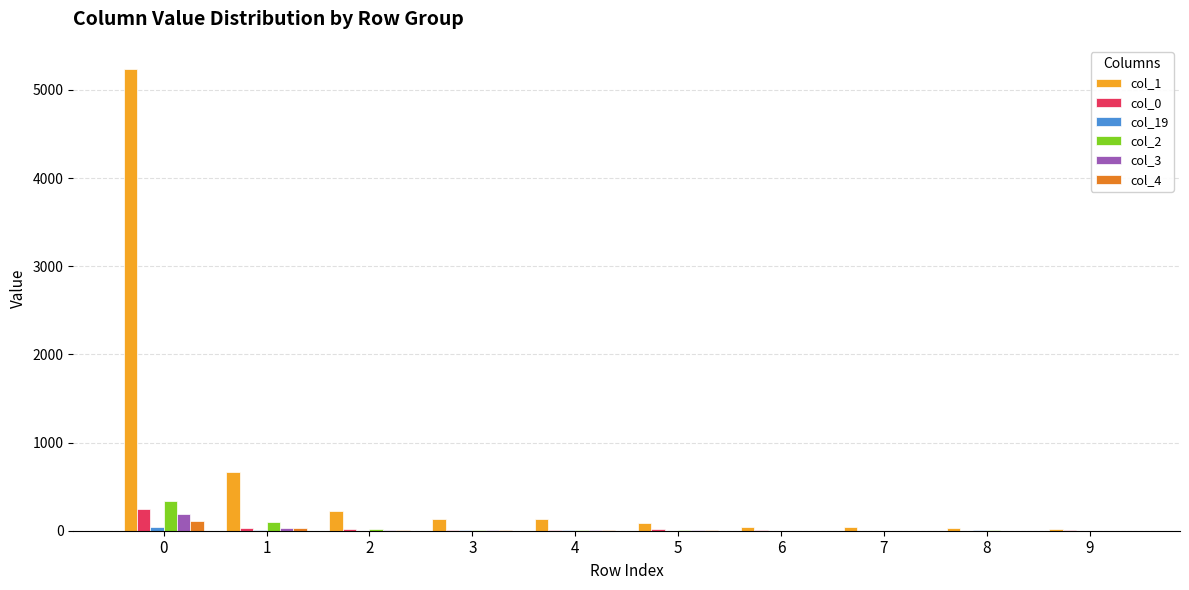

Which series has the largest total across all categories?

col_1